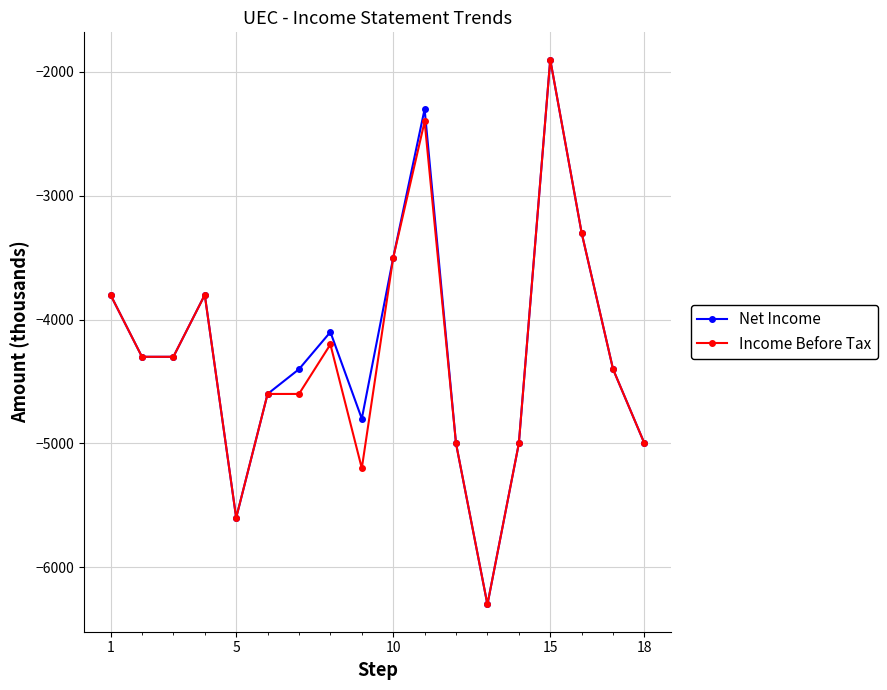

What is the difference between the maximum and second lowest values in the Income Before Tax series?

3700